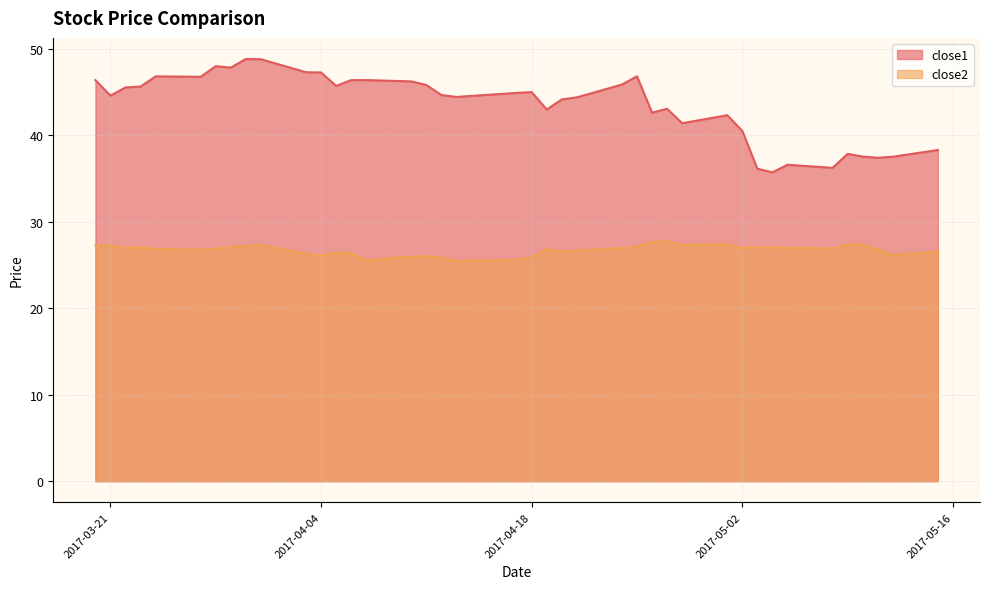

At which category does close1 reach its first local valley?

2017-03-21